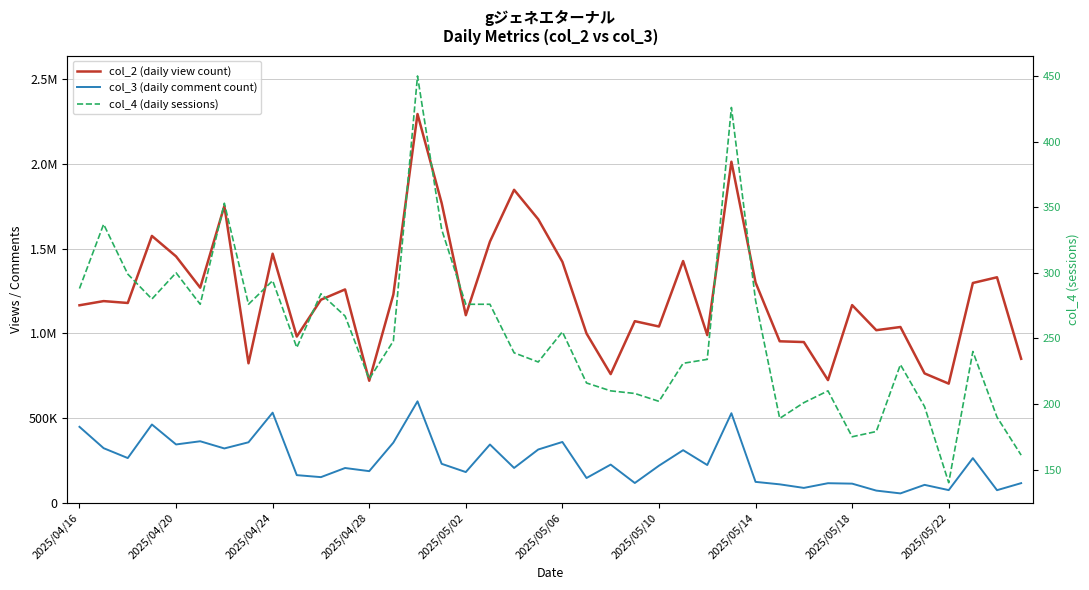

How many distinct data groups are displayed?

3